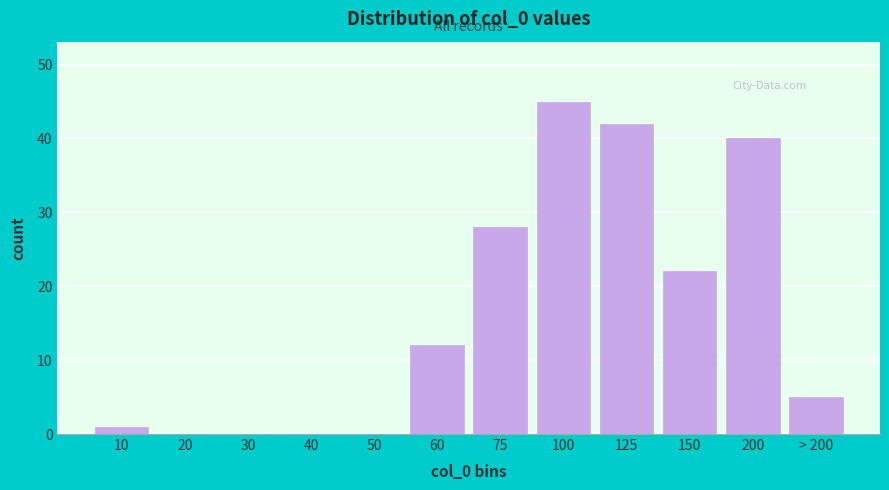

Reading left to right, list all the values displayed in this chart.

10=1	20=0	30=0	40=0	50=0	60=12	75=28	100=45	125=42	150=22	200=40	> 200=5